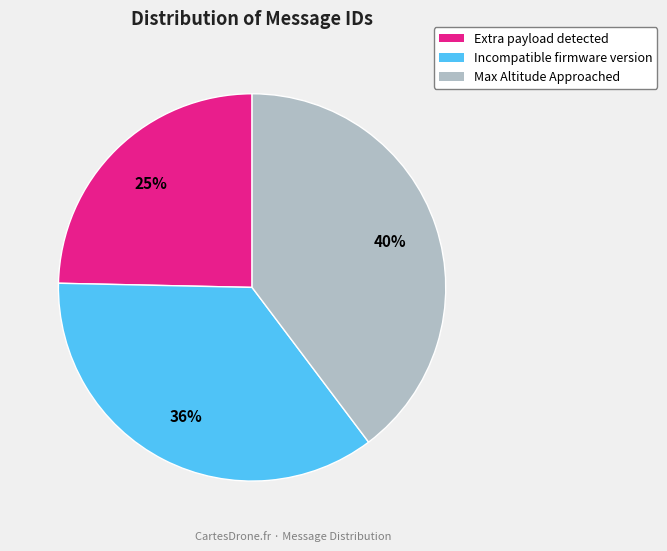

To the nearest percent, what is the average slice percentage?

33%